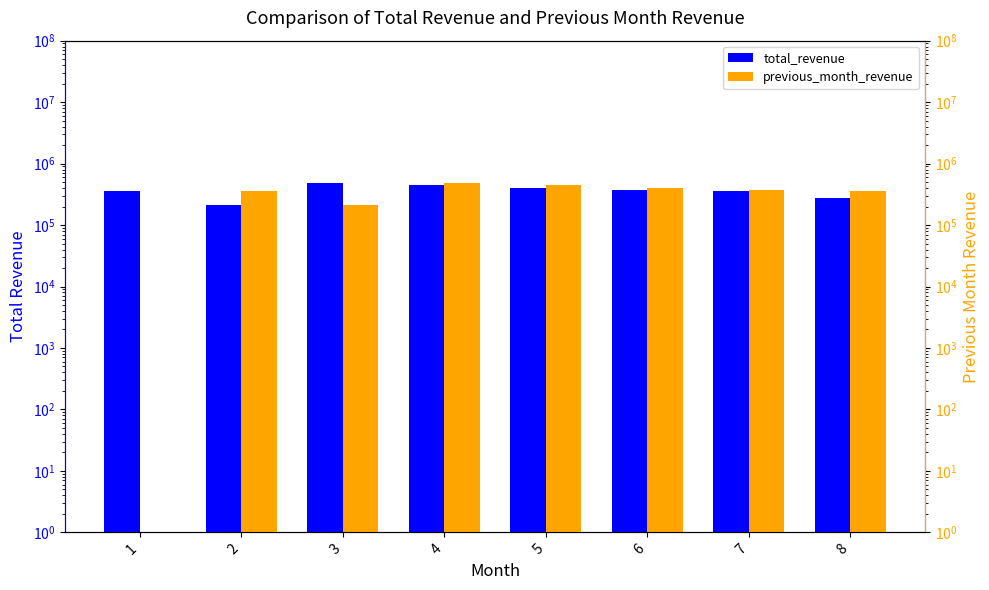

Rank the categories by previous_month_revenue value from lowest to highest.

1, 3, 8, 2, 7, 6, 5, 4